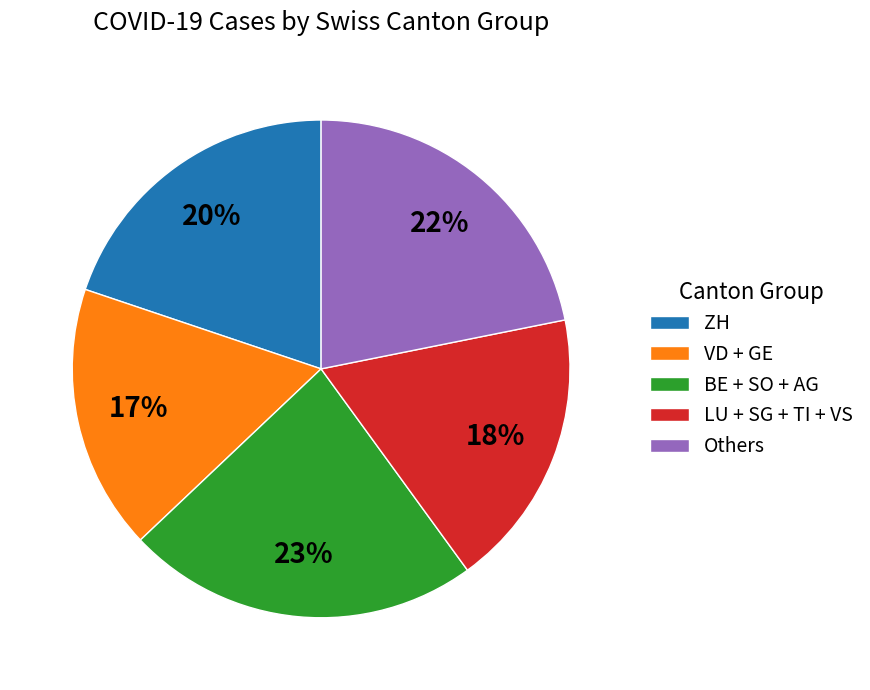

Is there any slice that represents more than half of the pie?

No